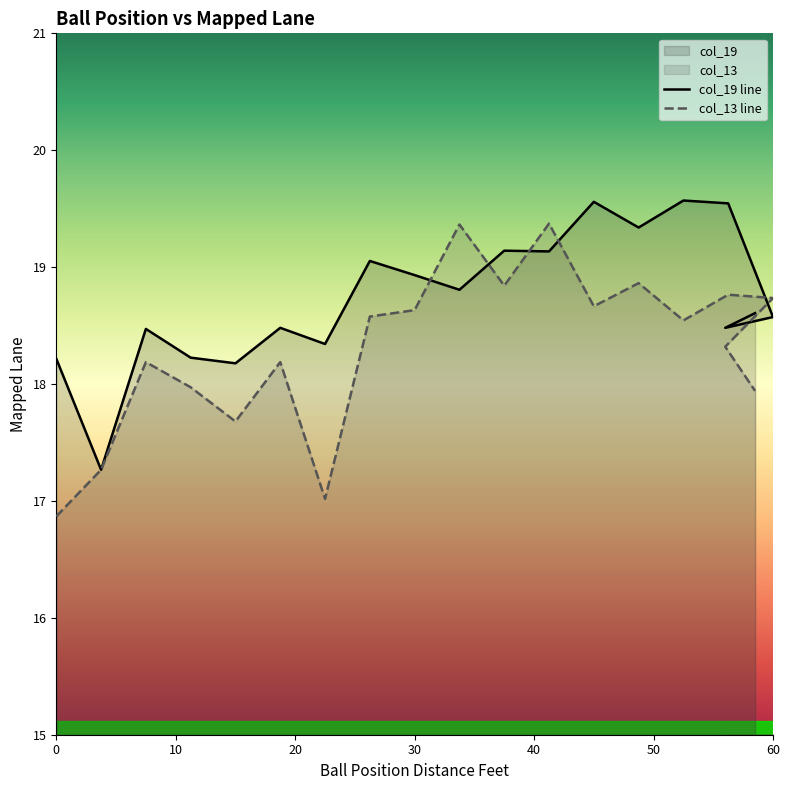

Reading left to right, transcribe all the data shown in this chart.

col_19: 0=18.2	3.75=17.3	7.5=18.5	11.25=18.2	15=18.2	18.75=18.5	22.5=18.3	26.25=19.1	30=18.9	33.75=18.8	37.5=19.1	41.25=19.1	45=19.6	48.75=19.3	52.5=19.6	56.25=19.5	60=18.6	56=18.5	58.5=18.6
col_13: 0=16.9	3.75=17.3	7.5=18.2	11.25=18.0	15=17.7	18.75=18.2	22.5=17.0	26.25=18.6	30=18.6	33.75=19.4	37.5=18.8	41.25=19.4	45=18.7	48.75=18.9	52.5=18.5	56.25=18.8	60=18.7	56=18.3	58.5=17.9